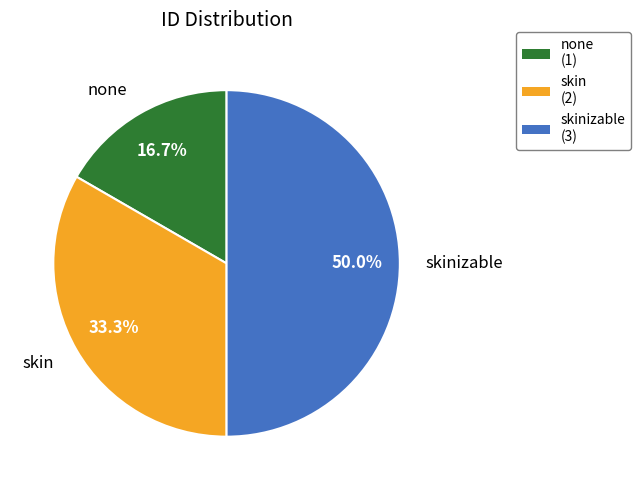

Is it true that skinizable is 60% of the pie?

False